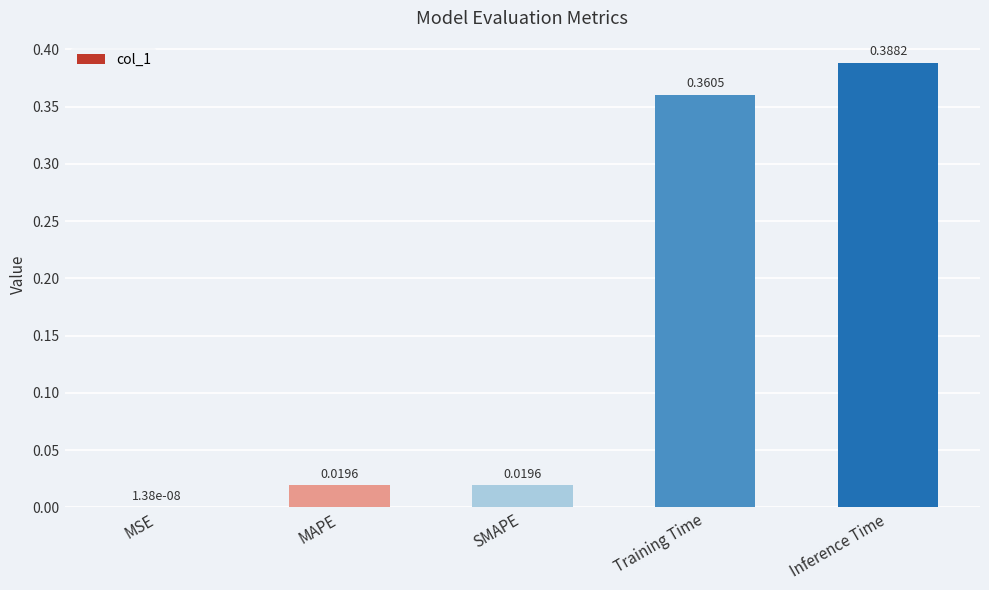

At which category does the chart reach its peak across all series?

Inference Time